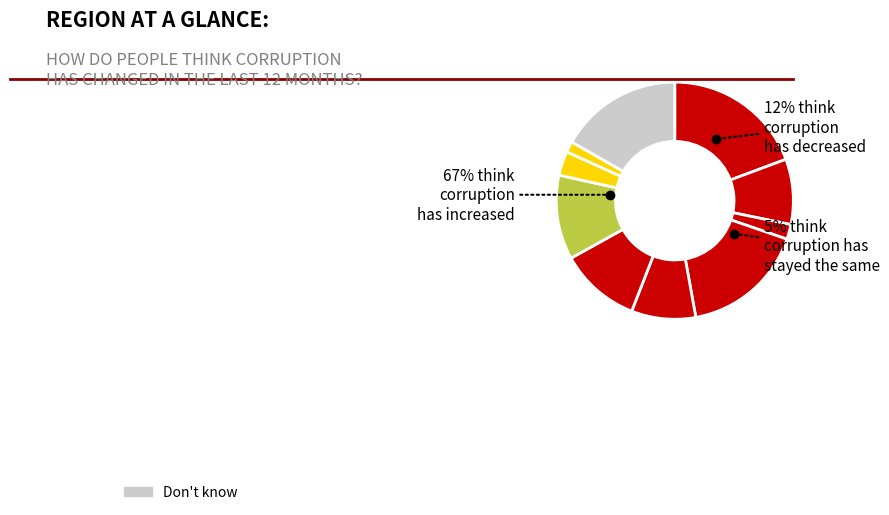

Does 7 account for over 50% of the chart?

No